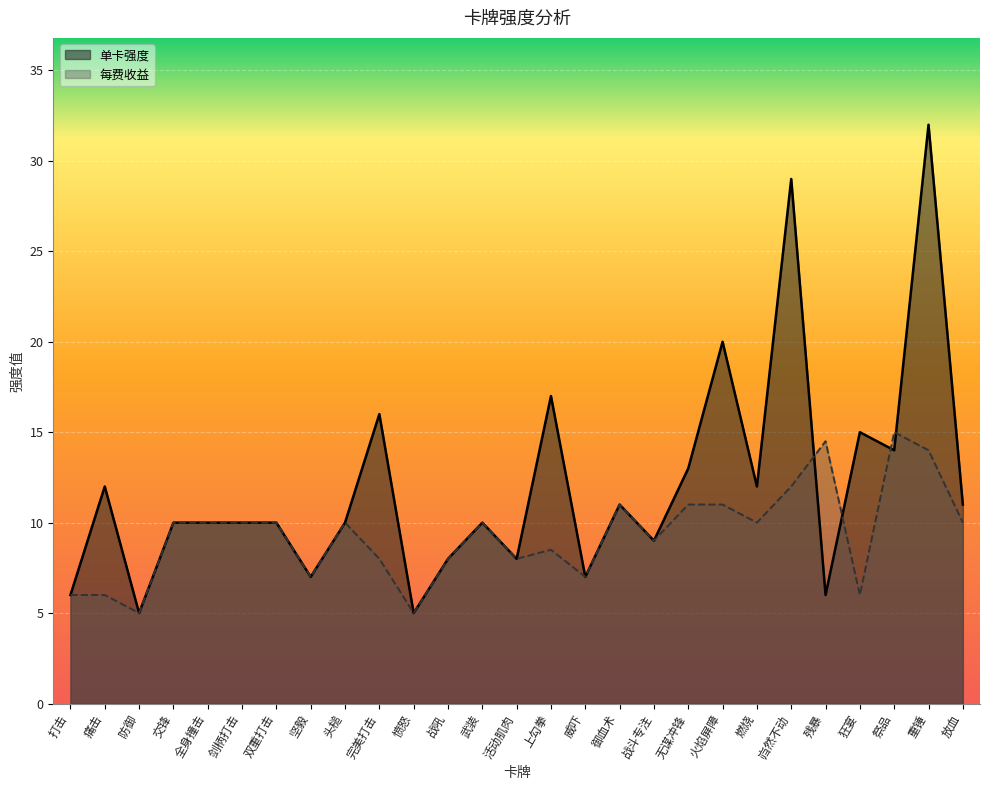

What is the difference between the 每费收益 values at 燃烧 and 无谋冲锋?

1.0